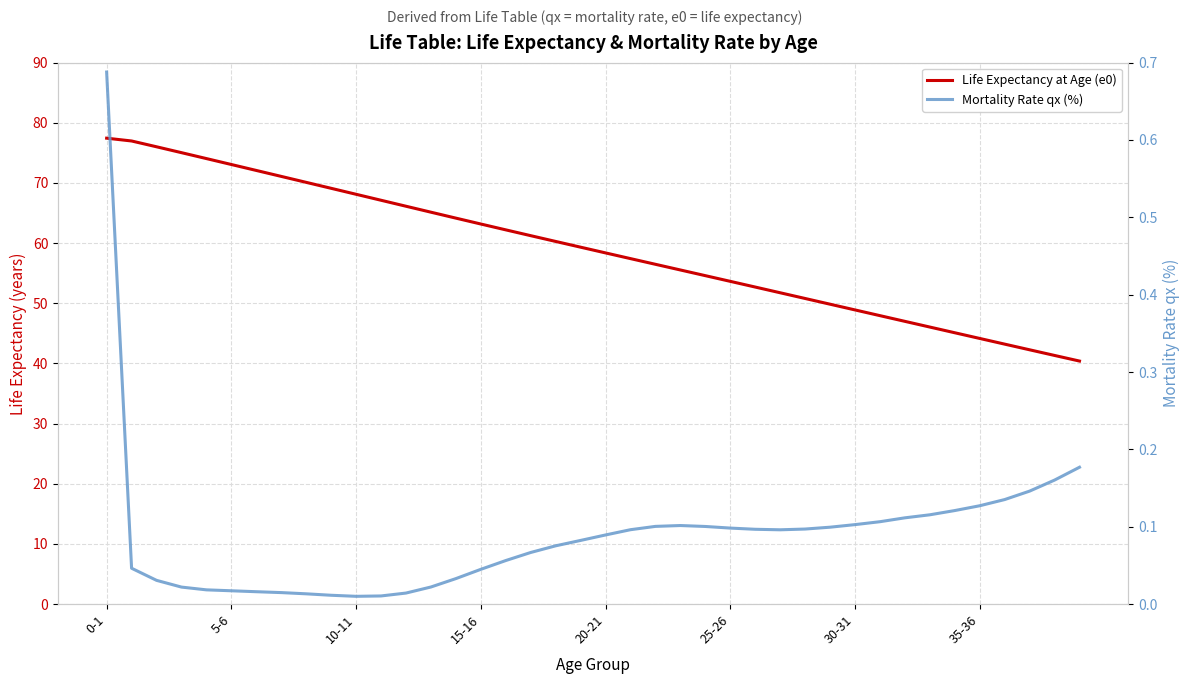

True or false: Mortality Rate qx (%) and Life Expectancy at Age (e0) intersect in this chart.

False